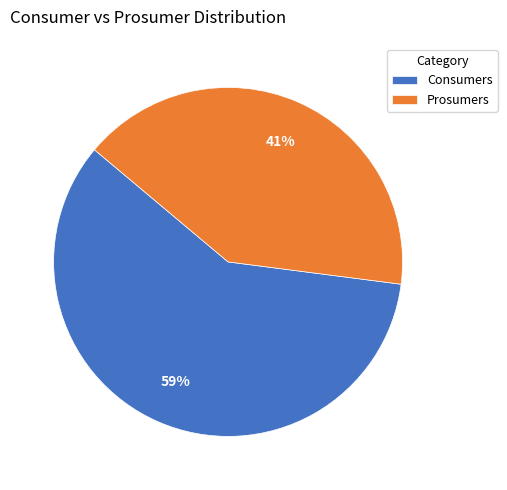

Rank the categories by value from lowest to highest.

Prosumers, Consumers